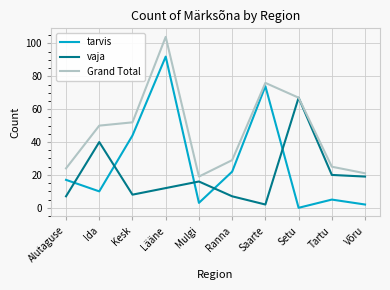

The vaja series shows 19 at Võru. True or false?

True